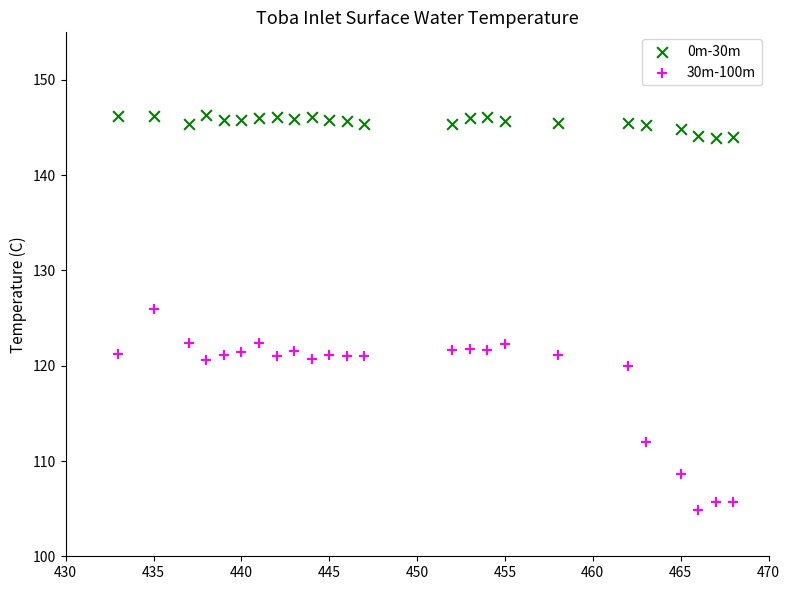

Which series has the widest spread of Y values?

30m-100m